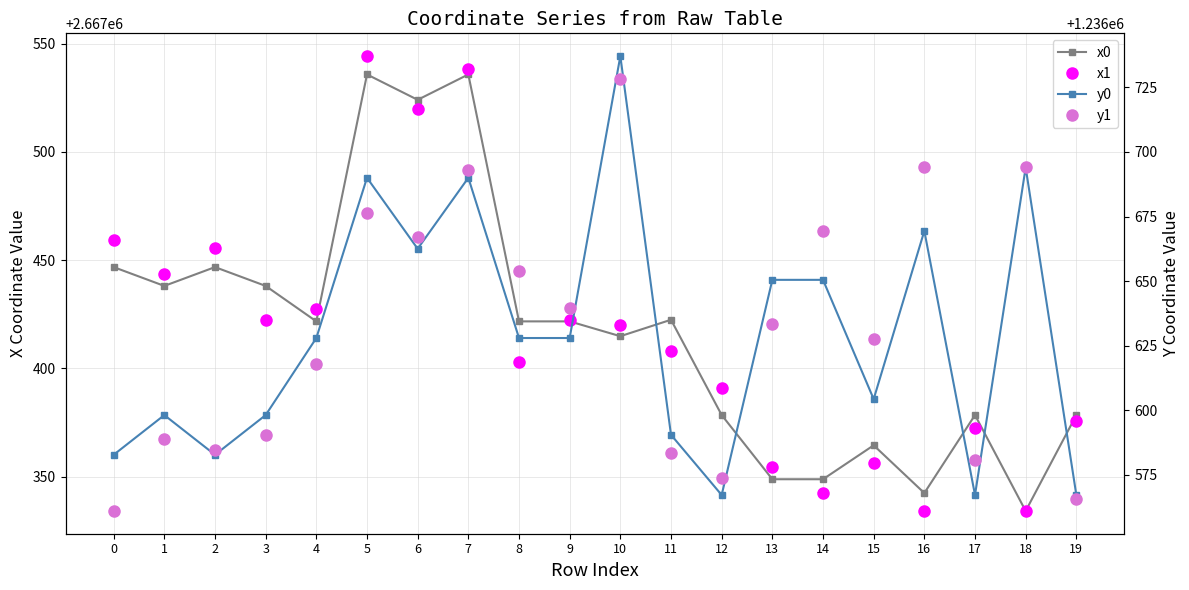

Is it true that y1 equals 1686775.4 at 14?

False